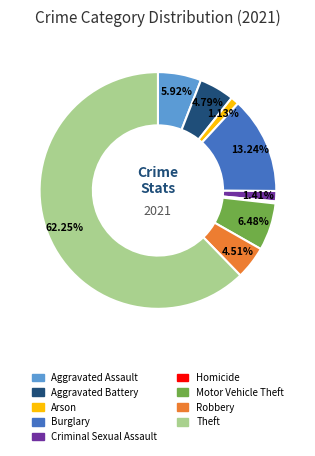

How many segments does this pie chart have?

9